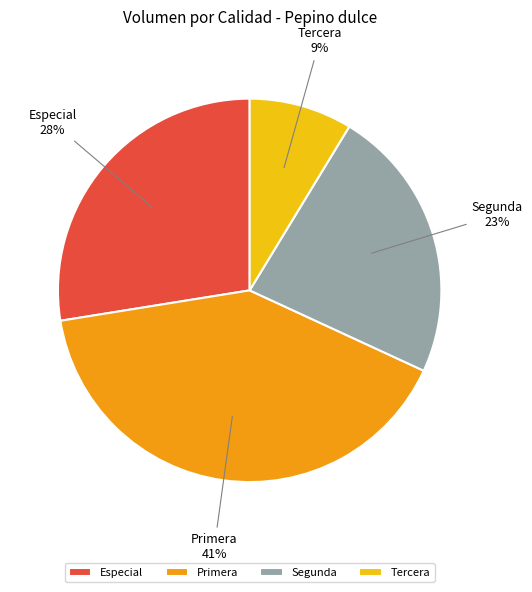

Does Especial account for over 50% of the chart?

No